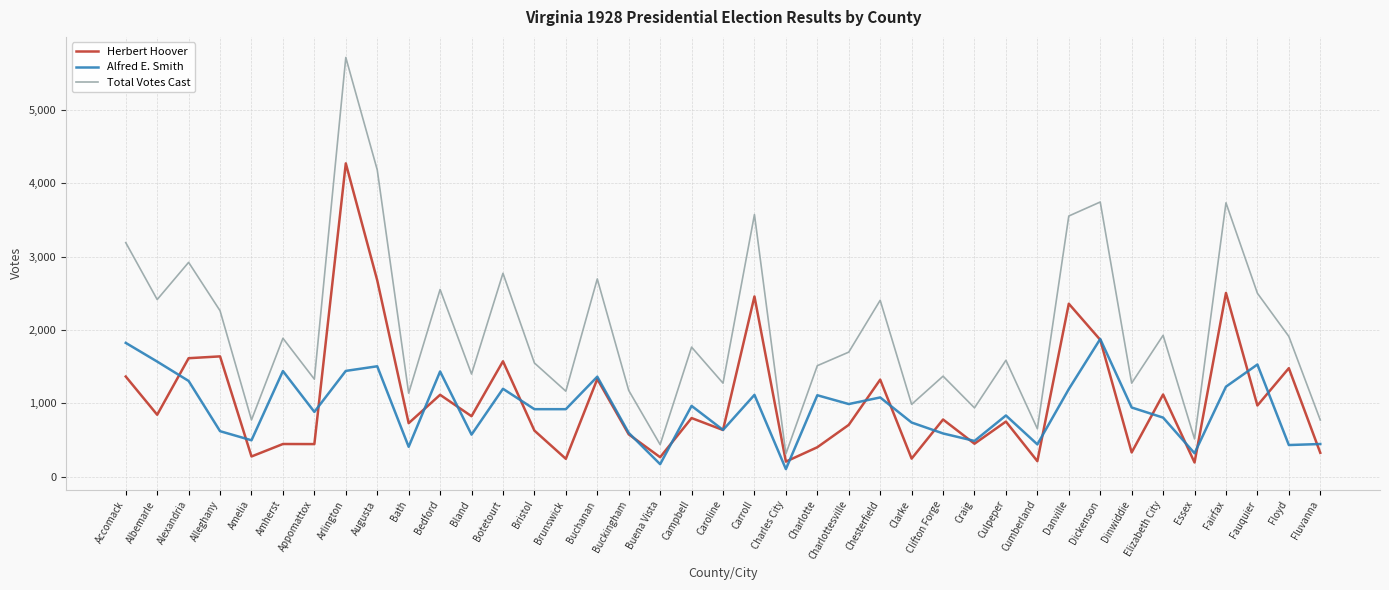

True or false: Total Votes Cast and Alfred E. Smith cross at least once.

False